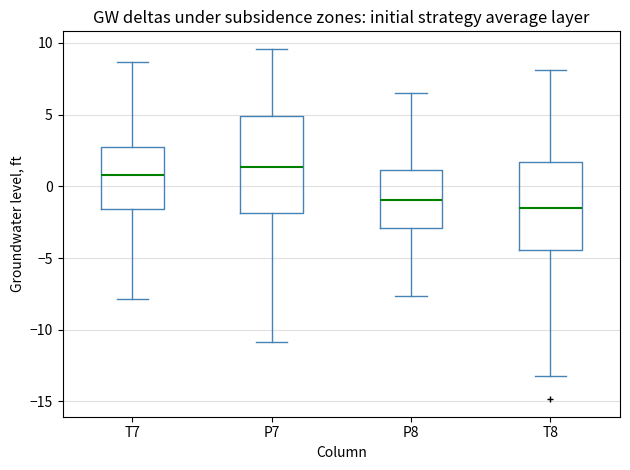

Where does the upper whisker of the box for P7 end on the y-axis? The values are not printed on the chart, so give them approximately, as read against the axis.

9.5